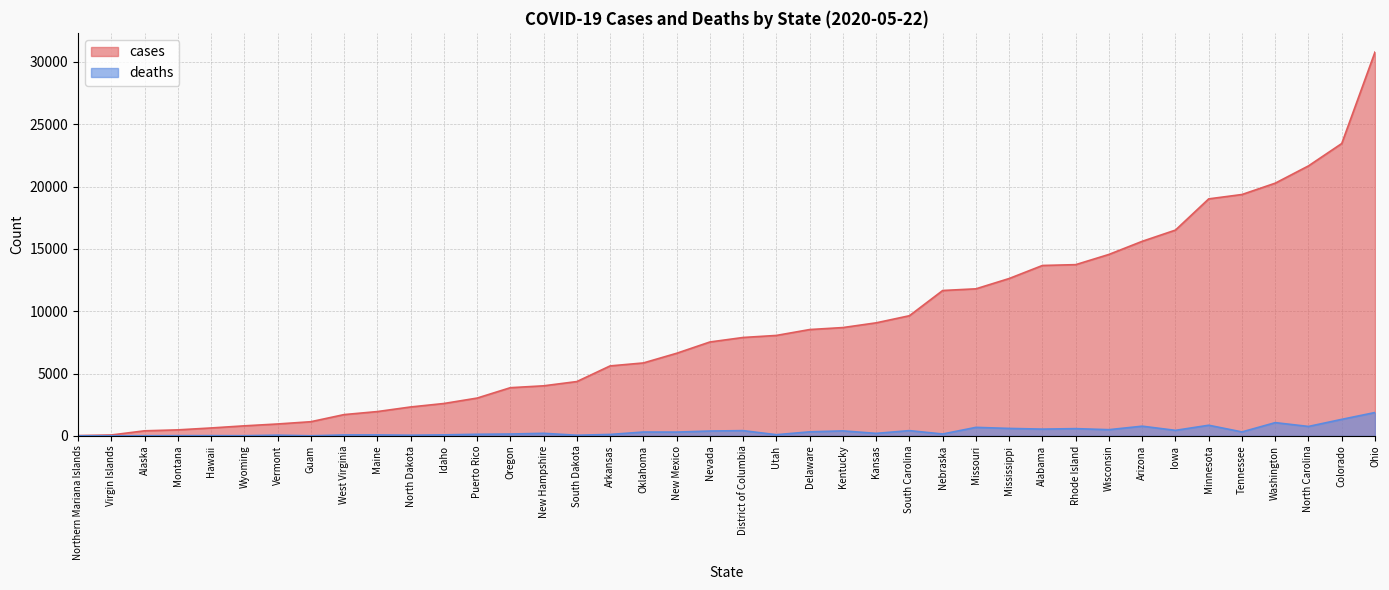

How many data points in cases are less than 7893?

20